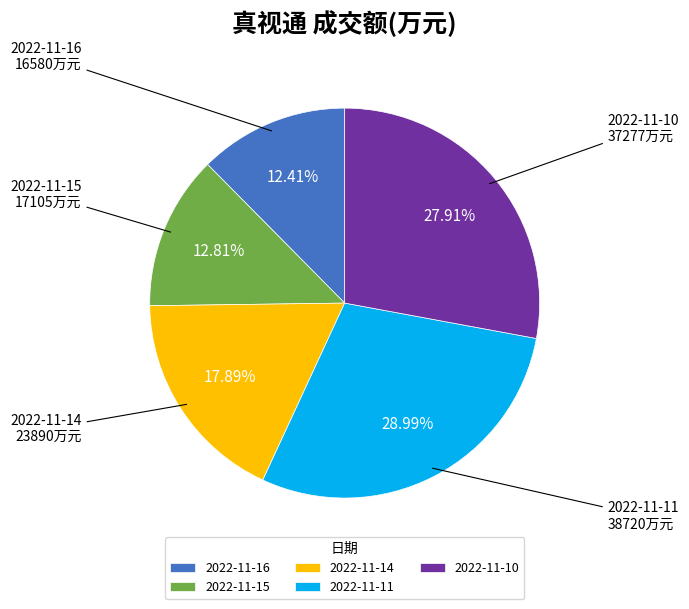

To the nearest percent, what is the average slice percentage?

20%